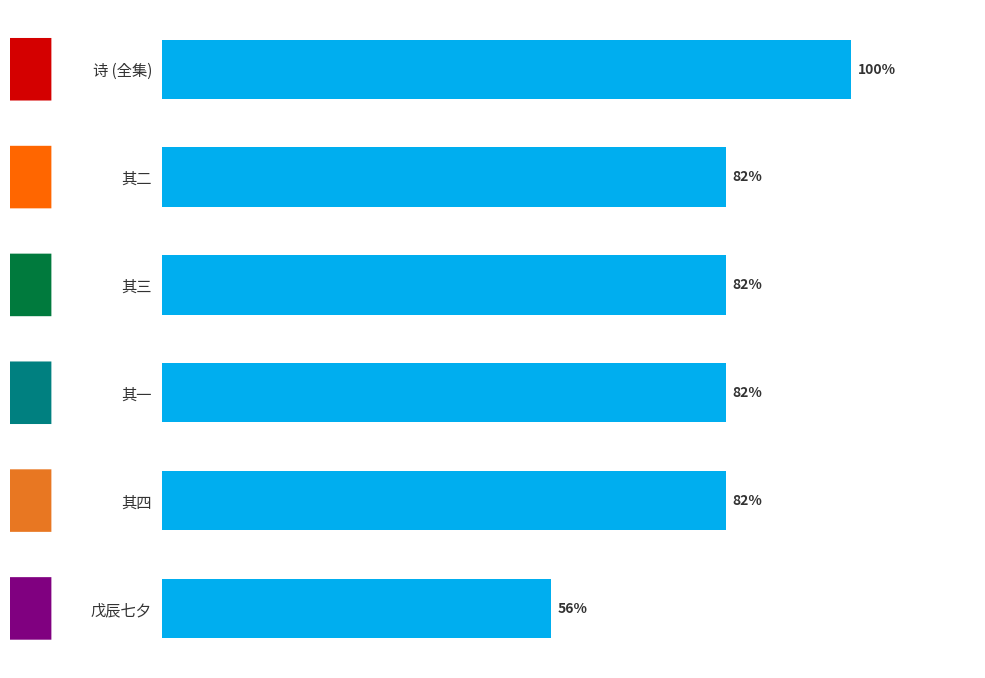

Are the bars horizontal?

Yes